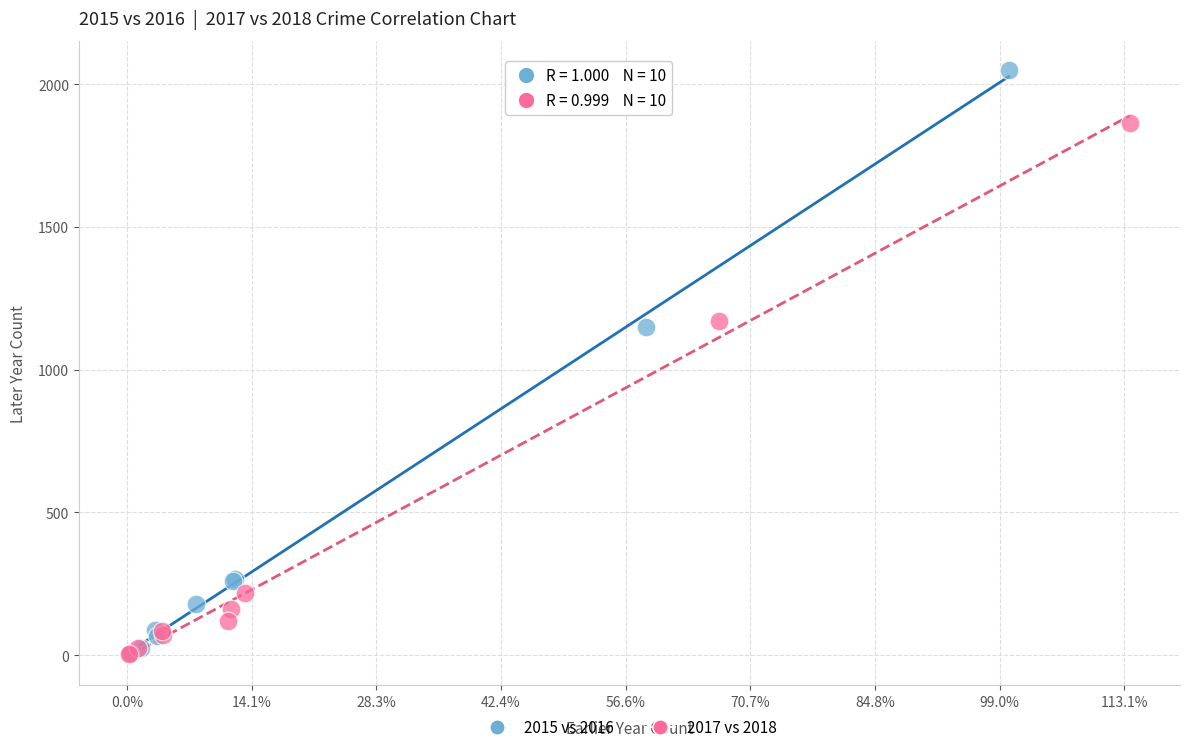

What are all the series names shown in the legend?

2015 vs 2016, 2017 vs 2018